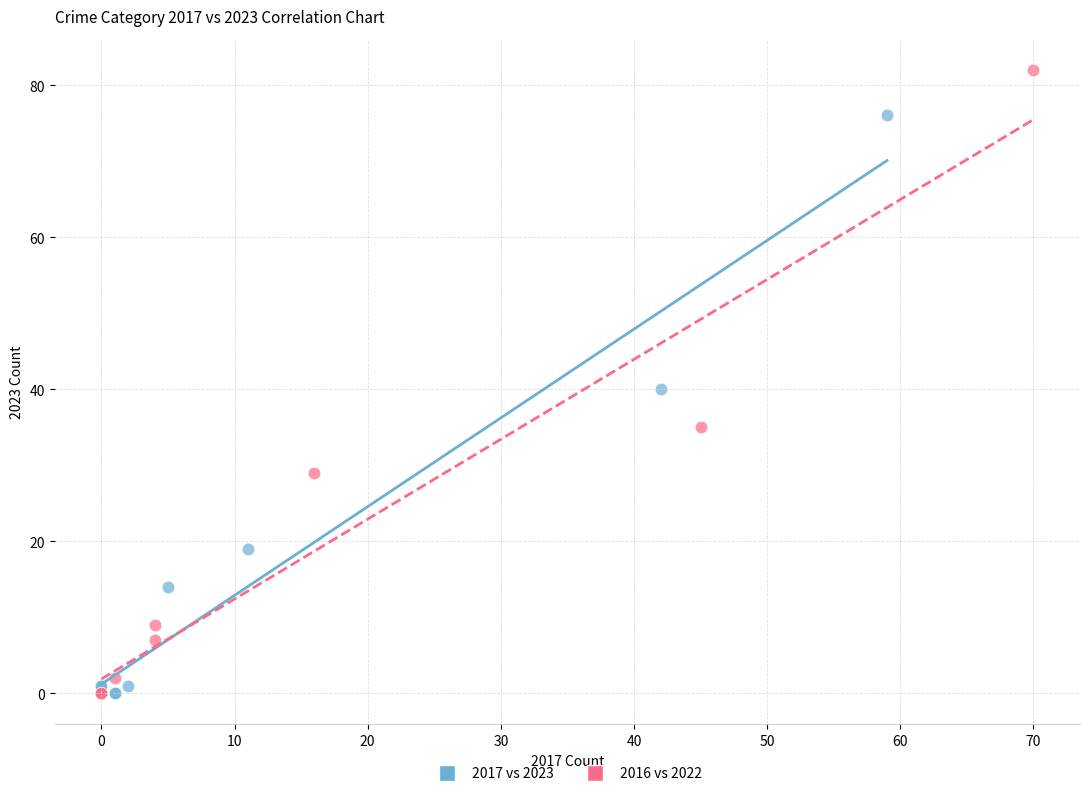

Which series contains the highest Y value?

2016 vs 2022